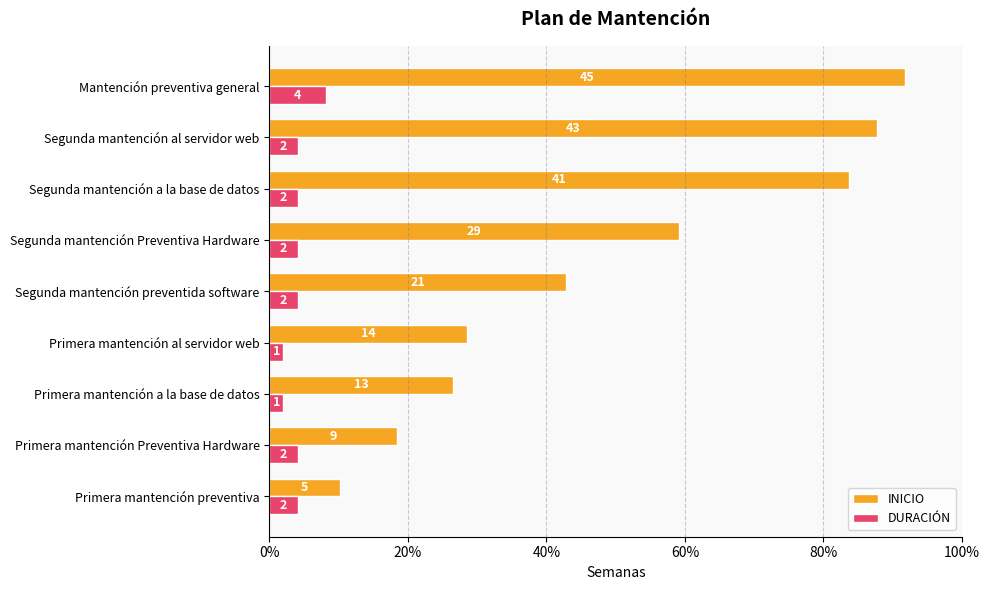

What is the average value of the INICIO series?

49.9